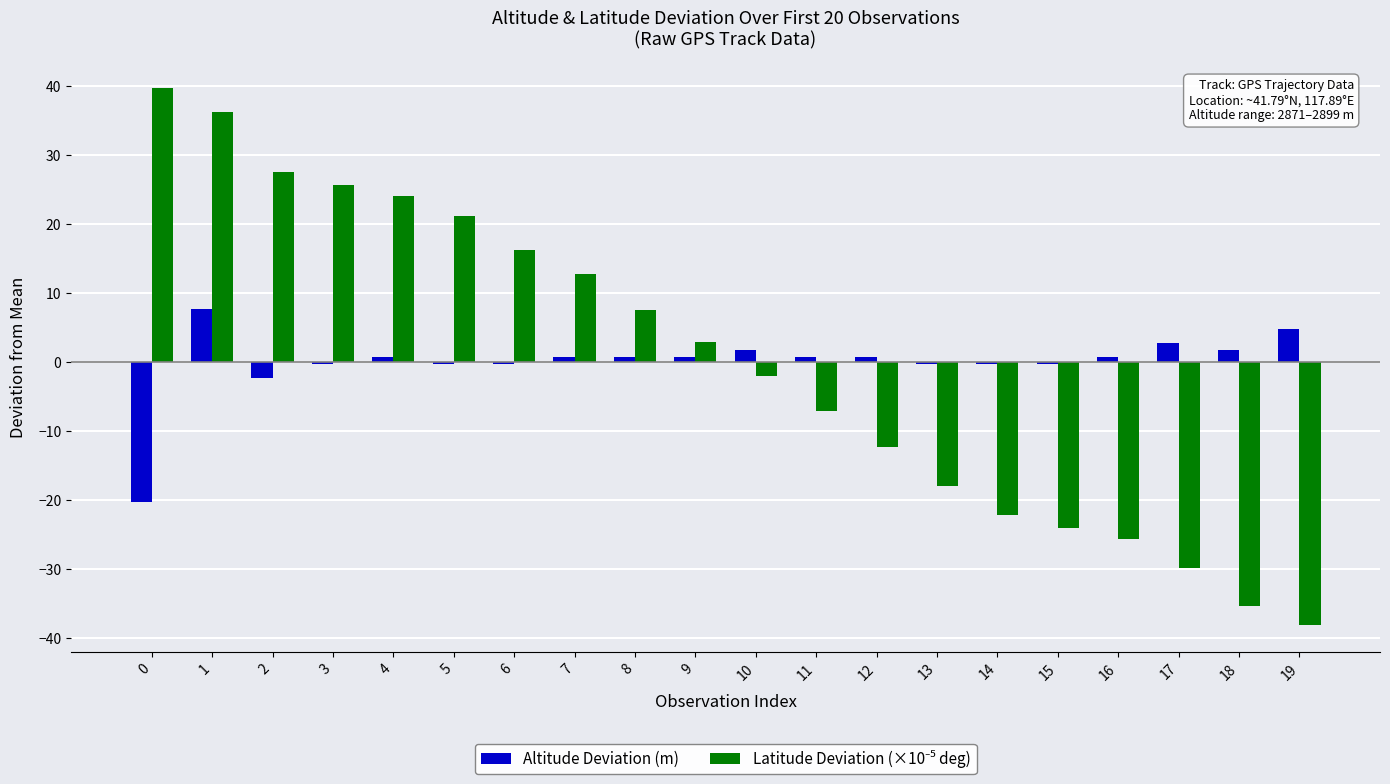

The value of Altitude Deviation (m) at 18 is 1.8. True or false?

True